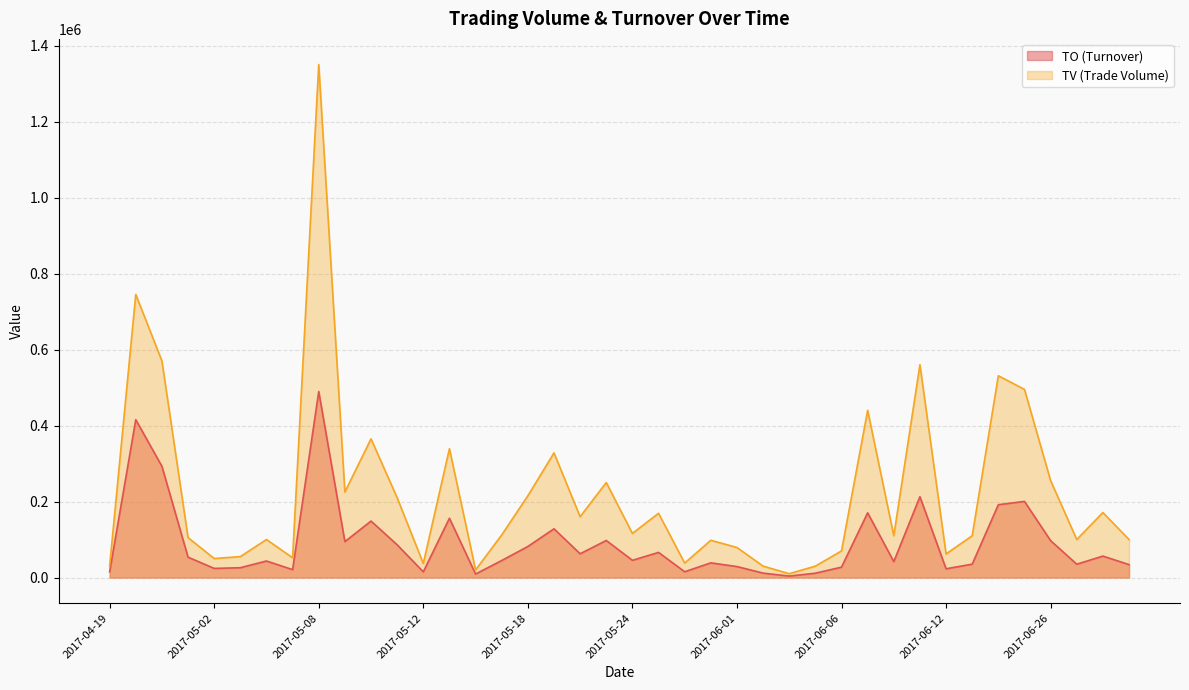

The value of TO at 2017-05-10 is 148600. True or false?

True